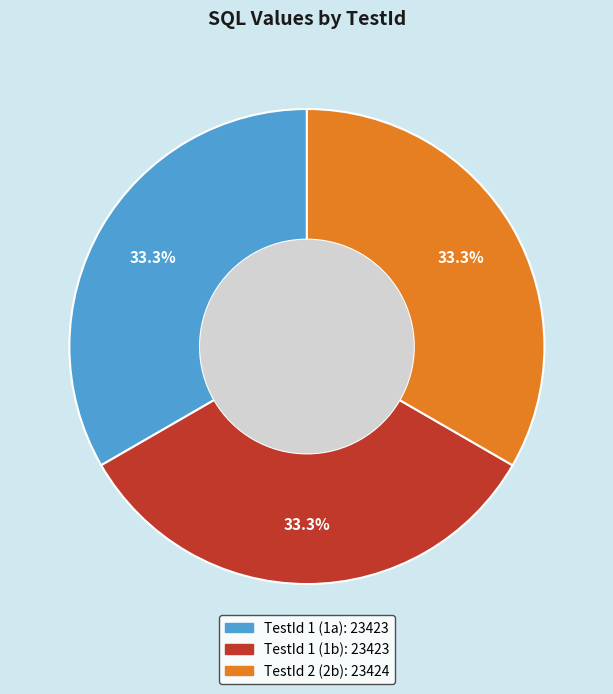

Count the number of slices in the pie.

3